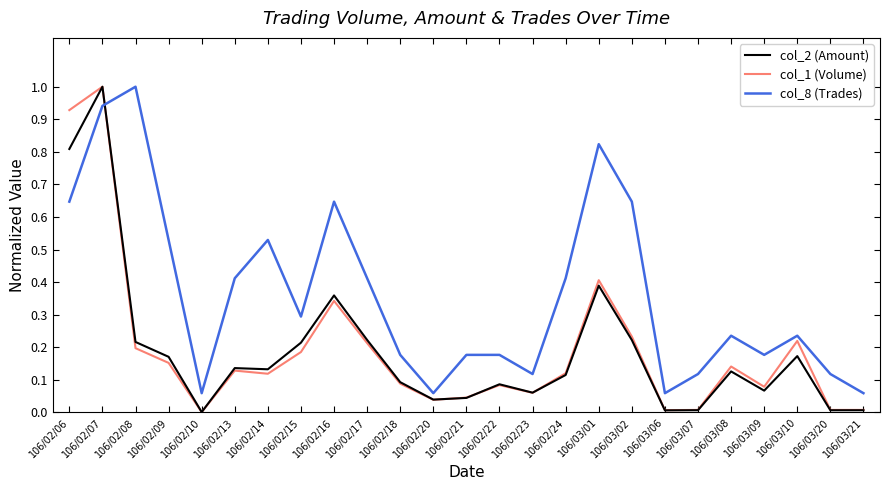

Where do col_2 (Amount) and col_8 (Trades) first cross each other?

106/02/07 and 106/02/08